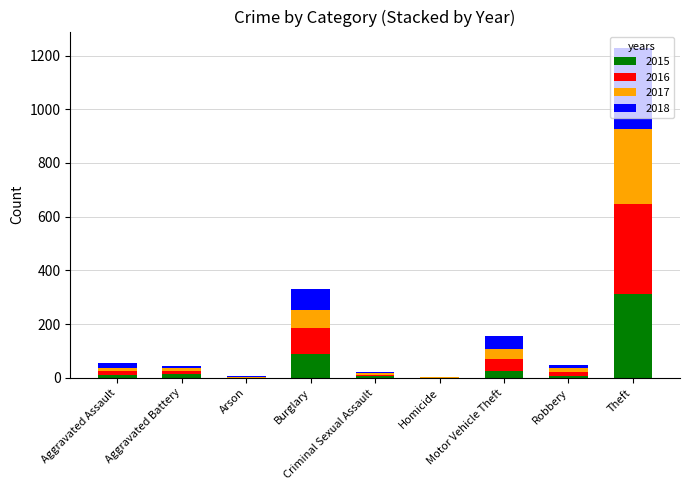

At which category is the sum across all series the highest?

Theft